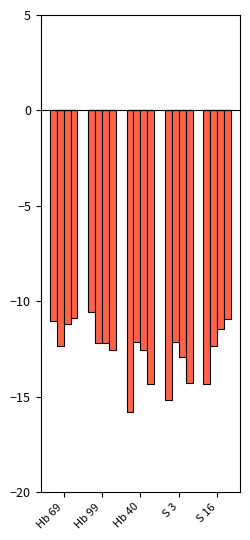

What is the total value across all series at Hb 69?

-45.4